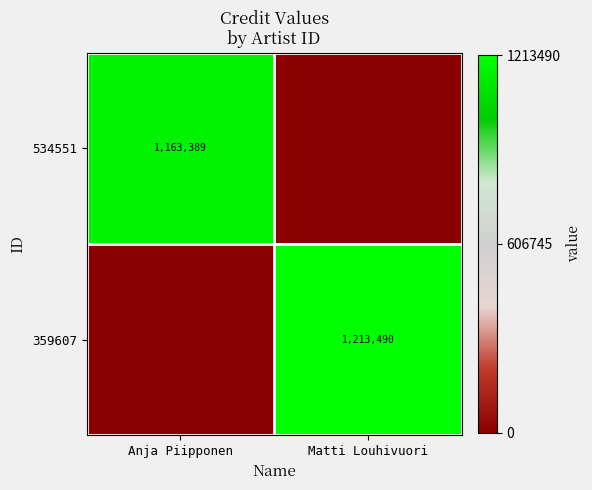

Is it true that 534551 equals 1163389 at Anja Piipponen?

True